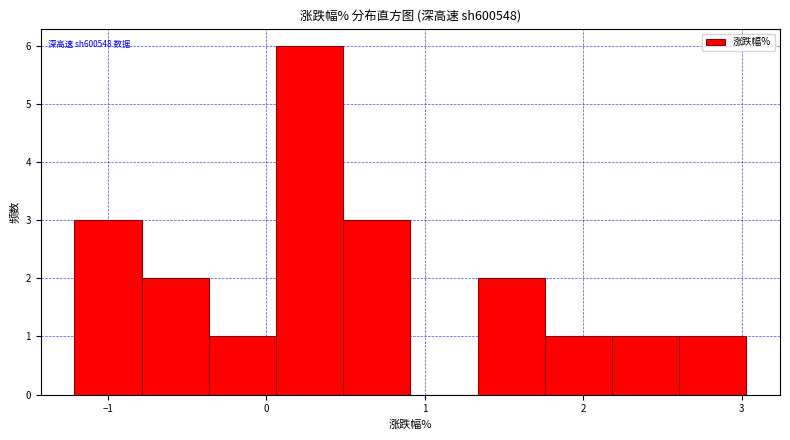

Which range on the x-axis has the tallest bar?

0.1 to 0.5